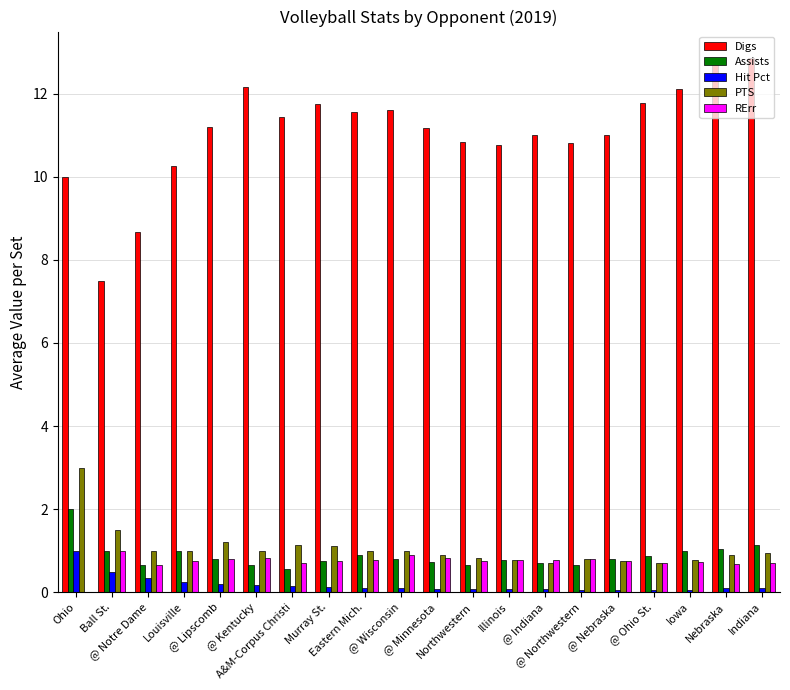

Which series has the largest total across all categories?

Digs